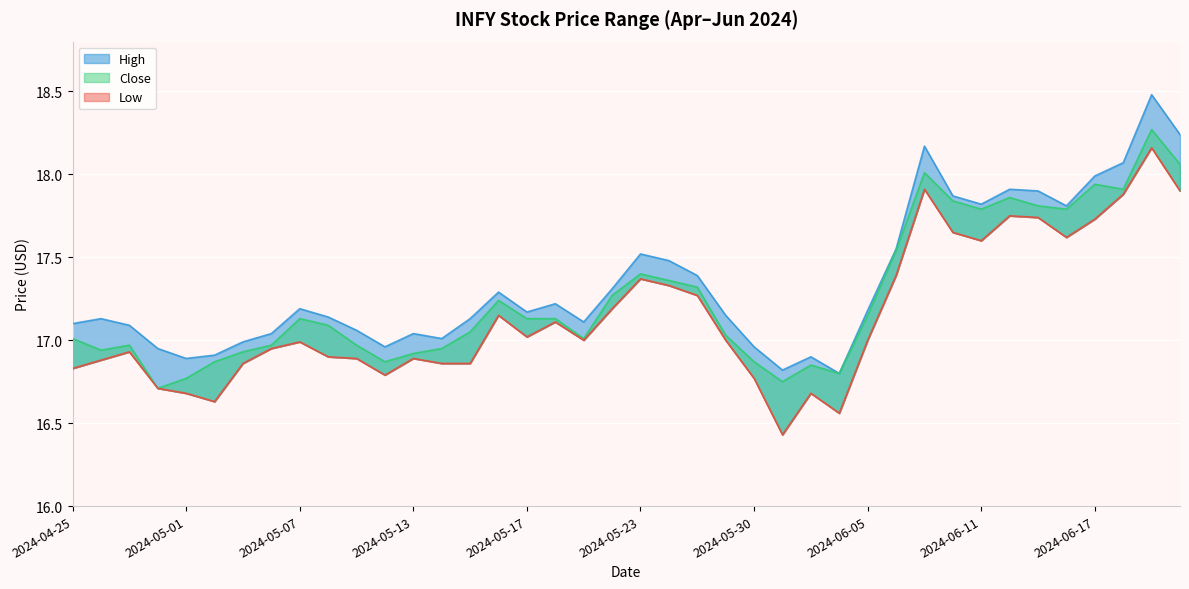

True or false: Low and High cross at least once.

False